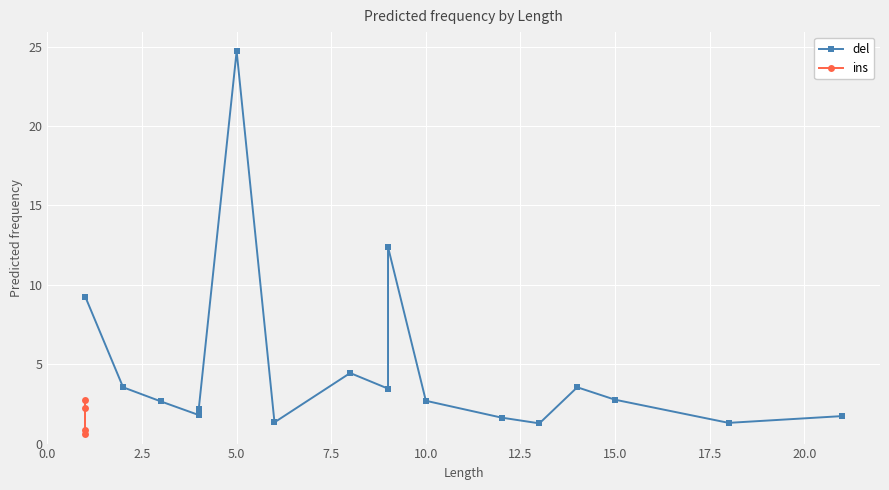

Is this an area chart (filled region under the line)?

No